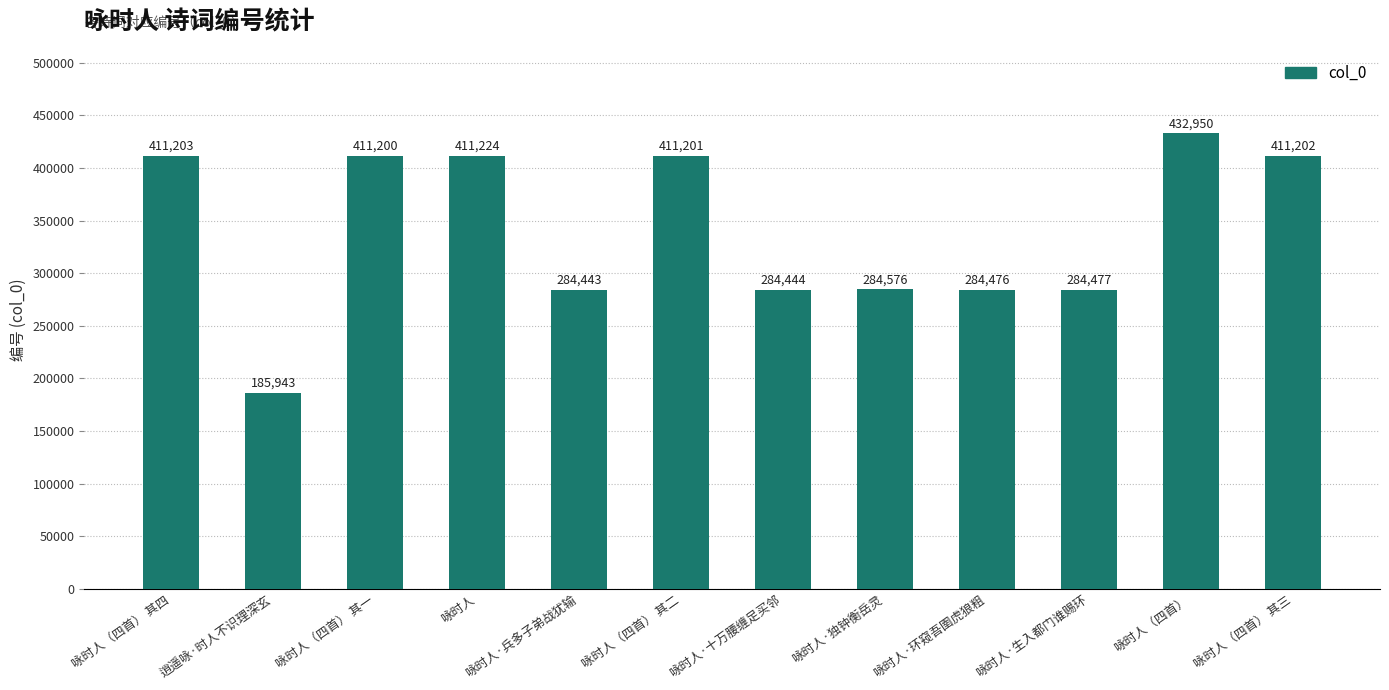

Which has a higher value, 咏时人·独钟衡岳灵 or 咏时人·生入都门谁赐环?

咏时人·独钟衡岳灵